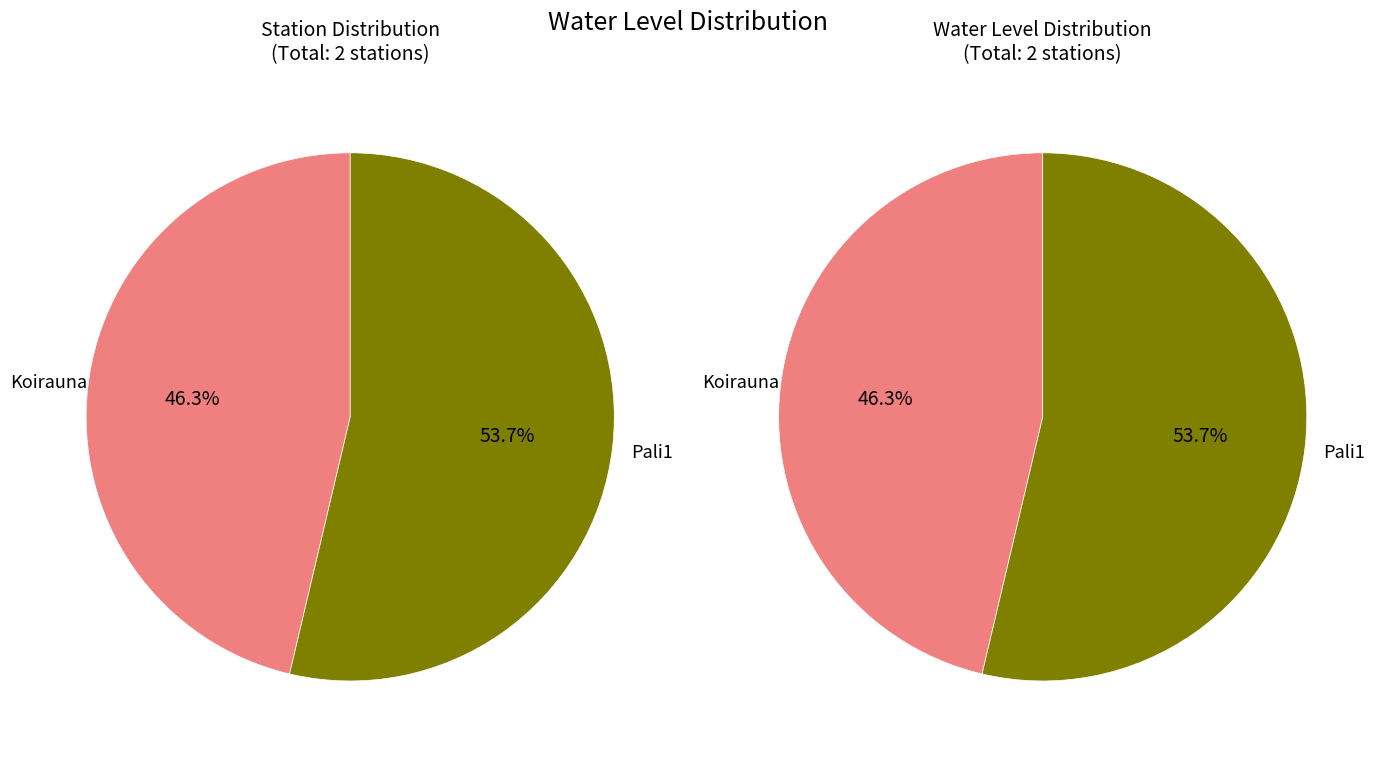

How many segments does this pie chart have?

2